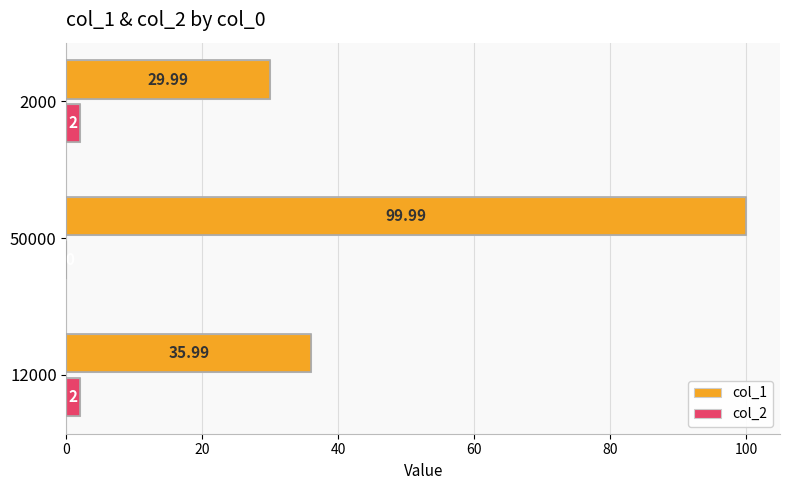

Which series has the largest total across all categories?

col_1